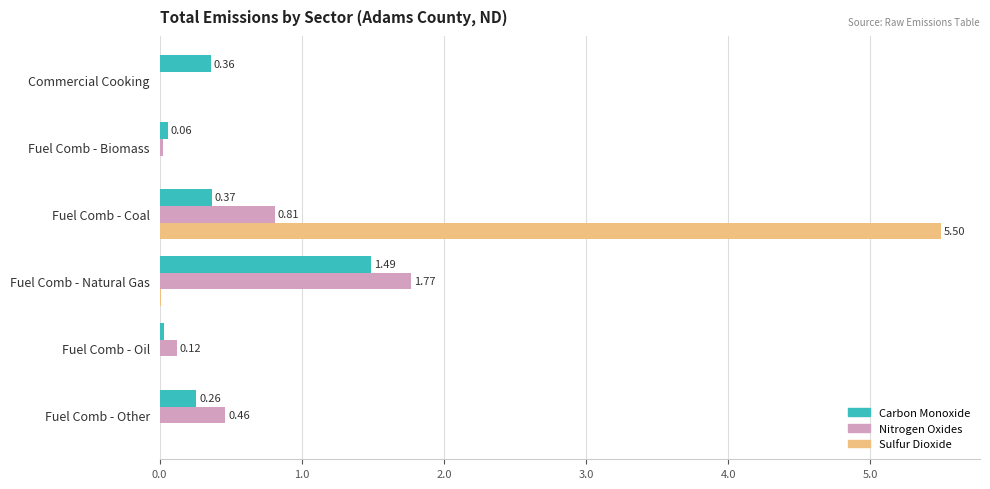

At which label is Carbon Monoxide closest to 0?

Fuel Comb - Oil